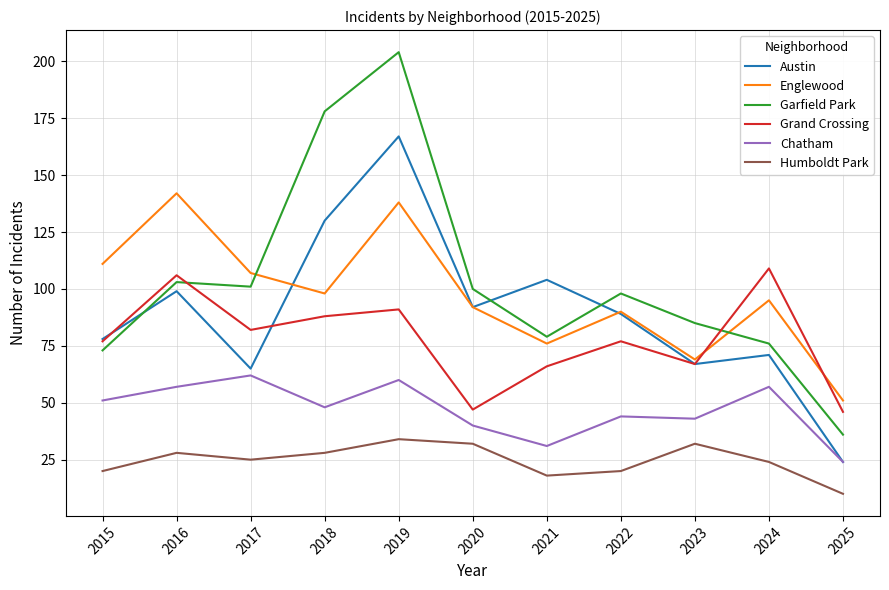

What is the difference between the maximum and minimum values in the Austin series?

143